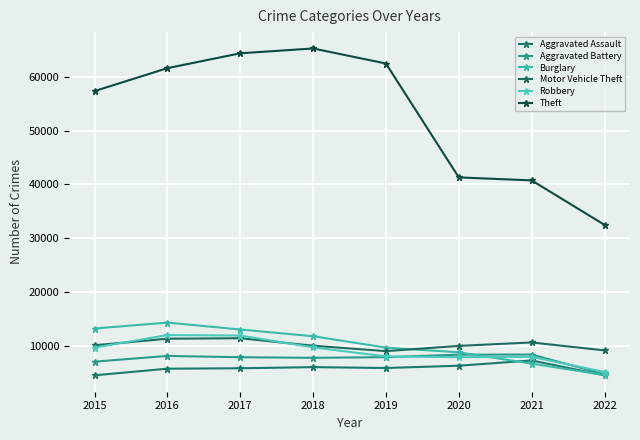

Which series changed the most between 2018 and 2022?

Theft